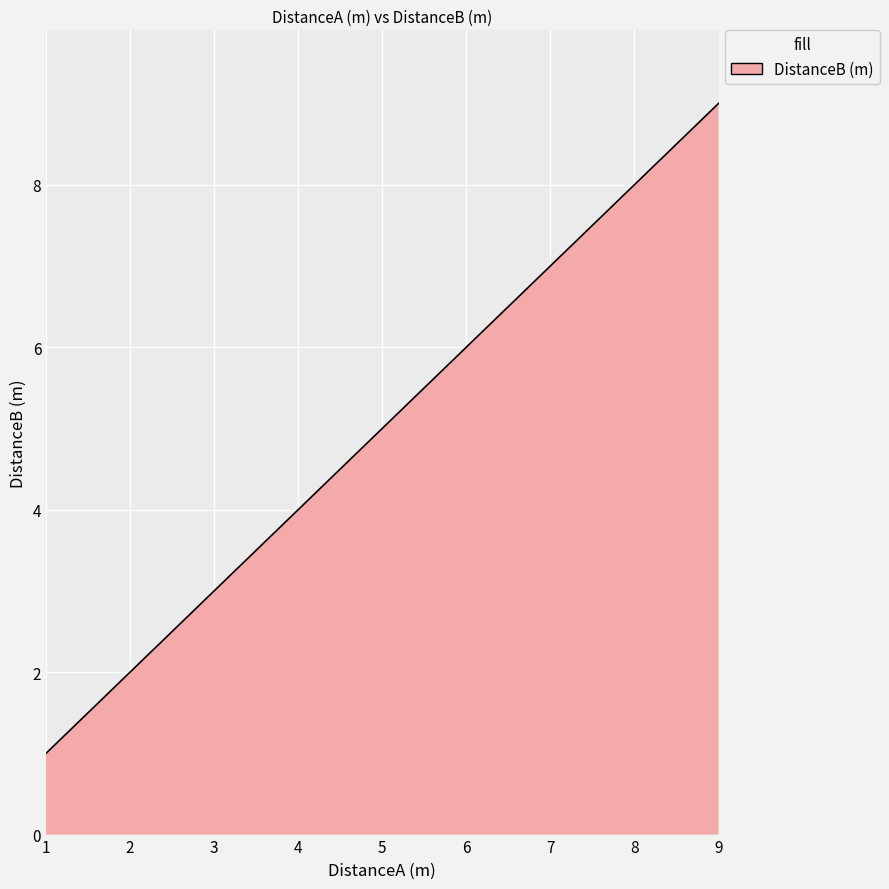

True or false: there are more than 1 points higher than both neighbors.

False